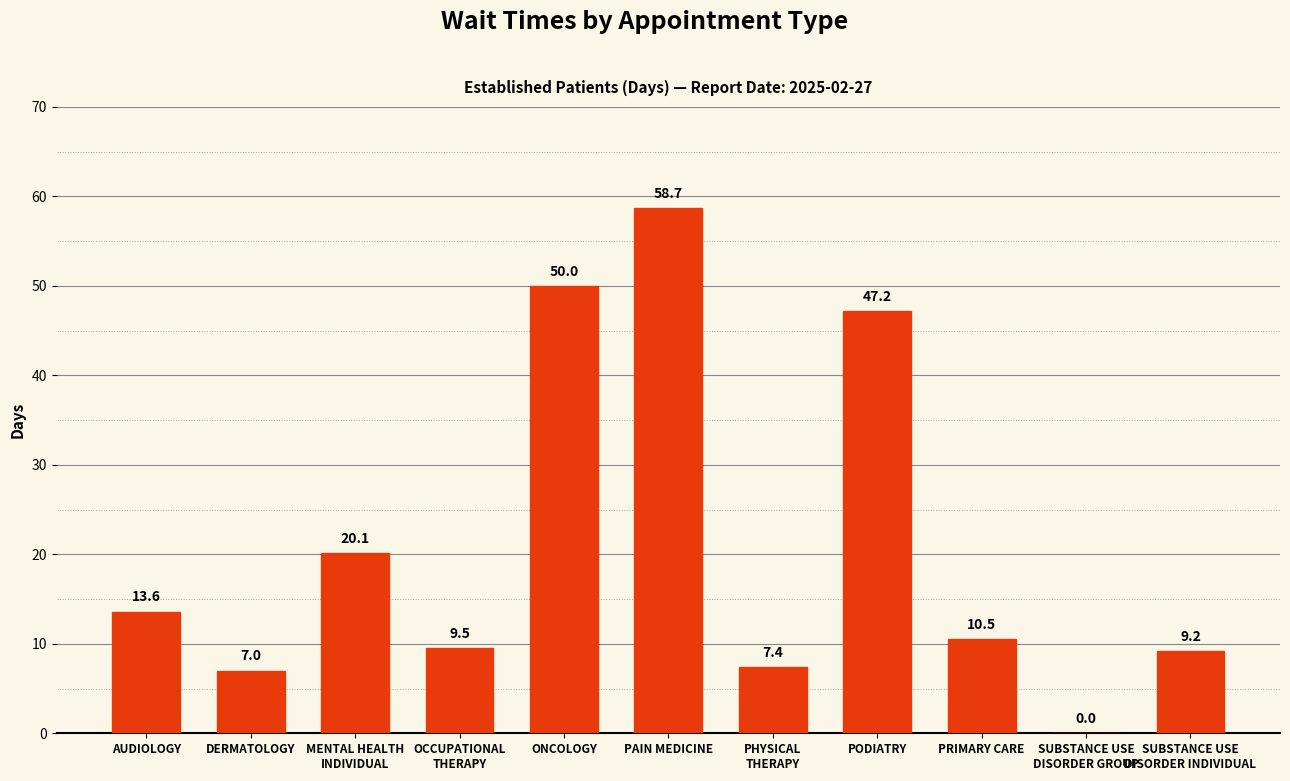

What is the greatest value displayed?

58.7